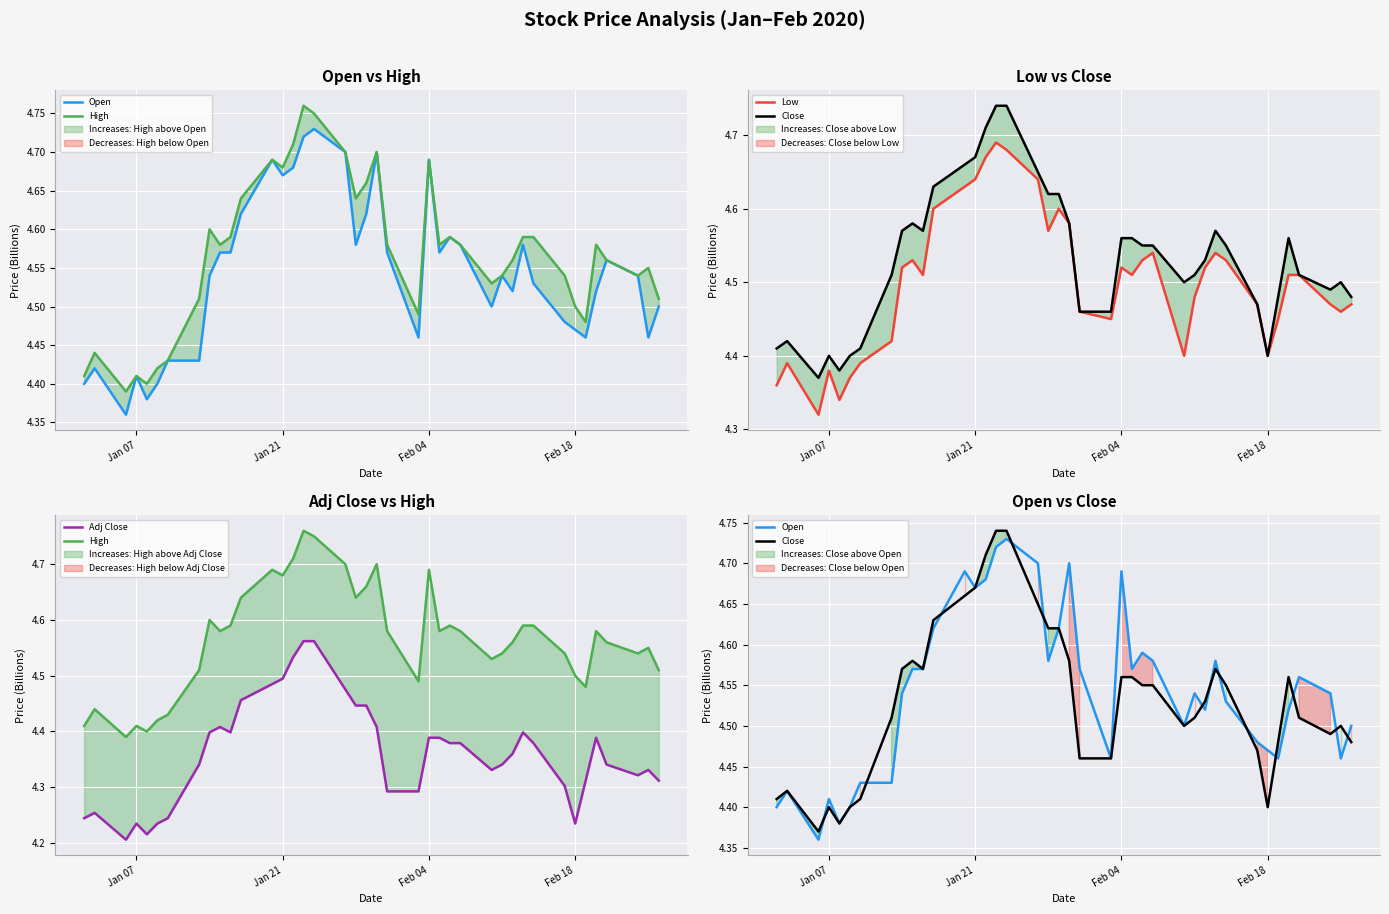

True or false: Close and Adj Close cross at least once.

False